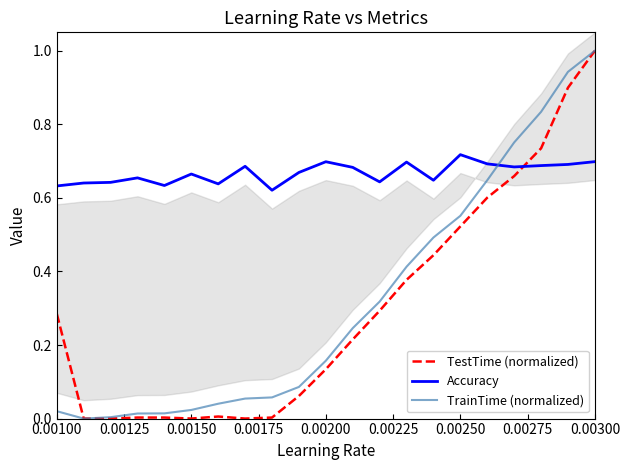

What is the maximum value for TestTime (normalized)?

1.0